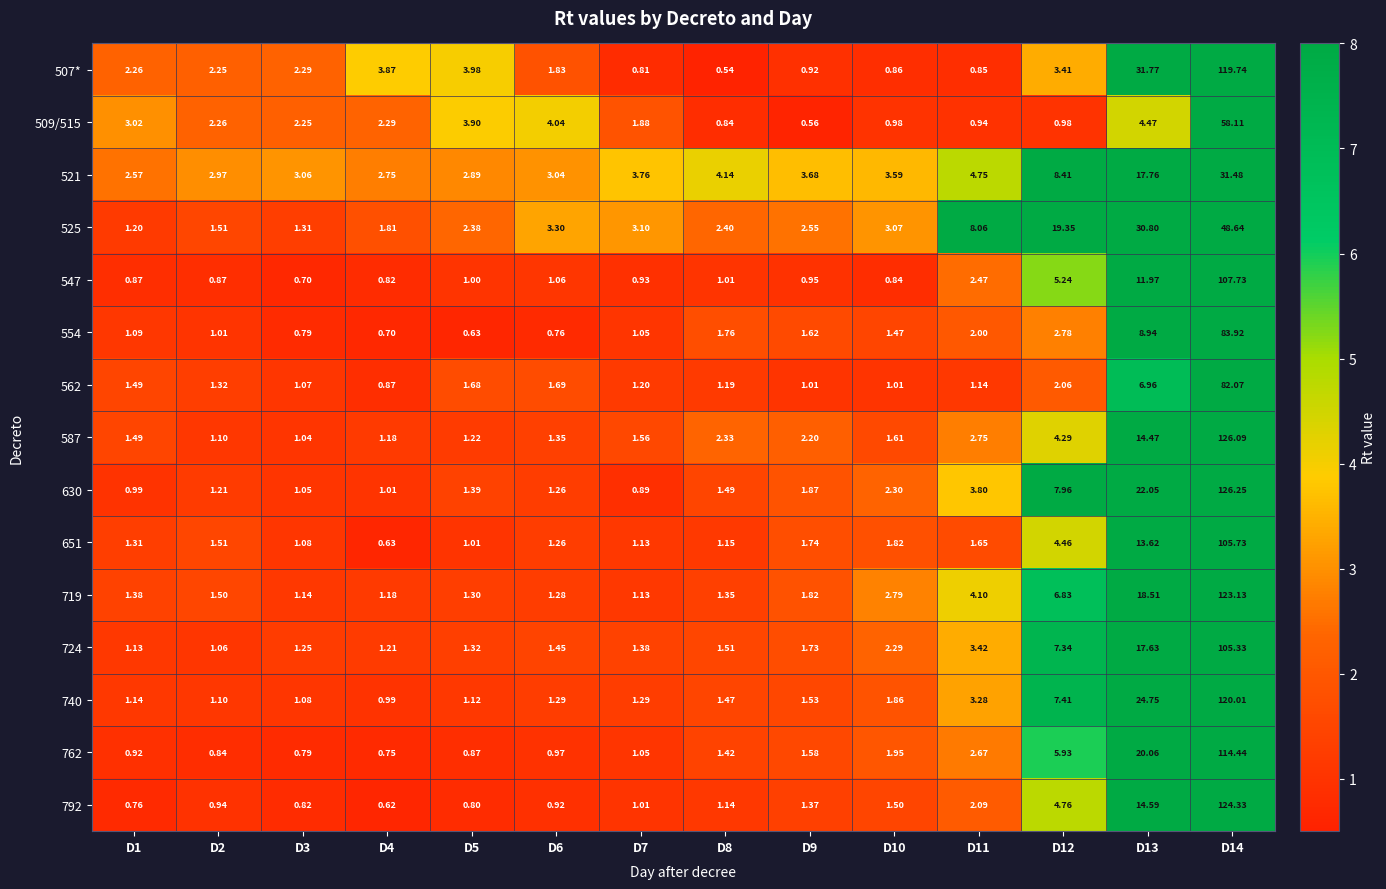

Is the value of 719 at D10 greater than the value of 587 at D9?

Yes